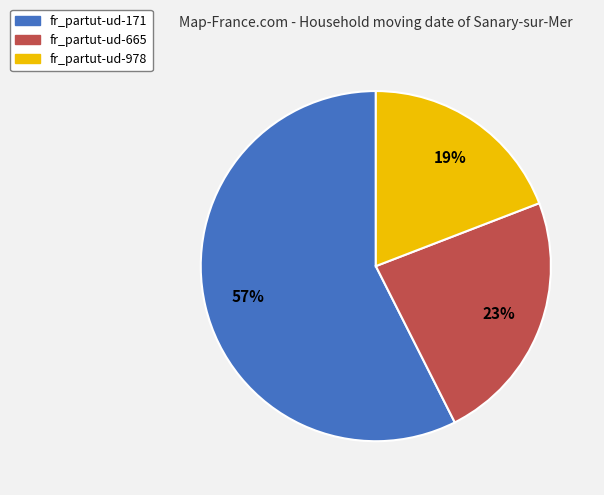

To the nearest percent, what percentage of the pie is fr_partut-ud-665?

23%